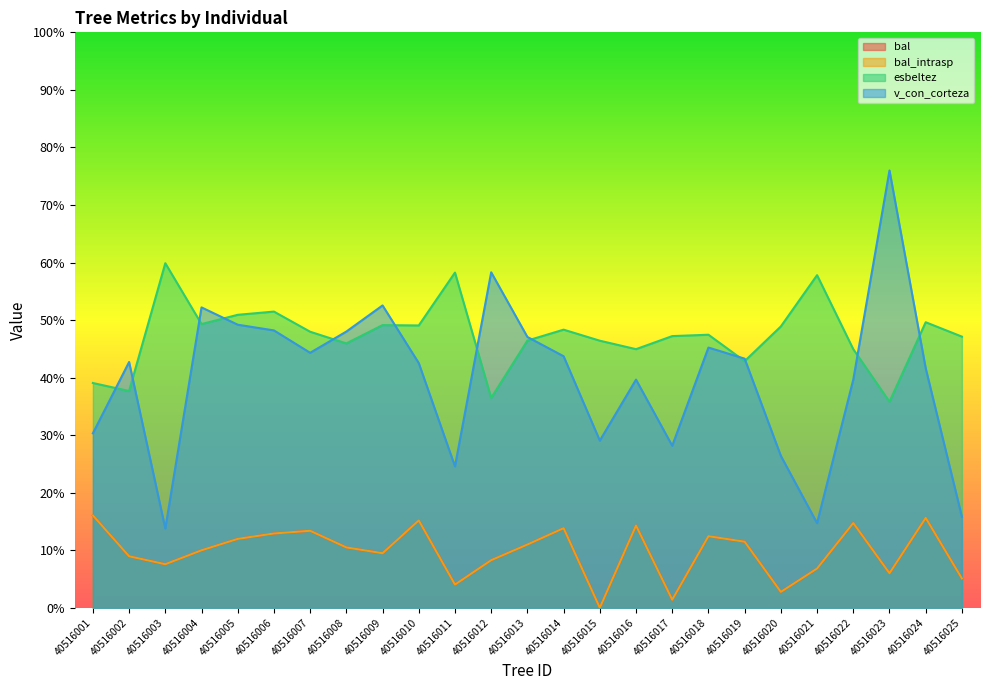

What is the value of the bal_intrasp point at the 2nd from the left?

8.9